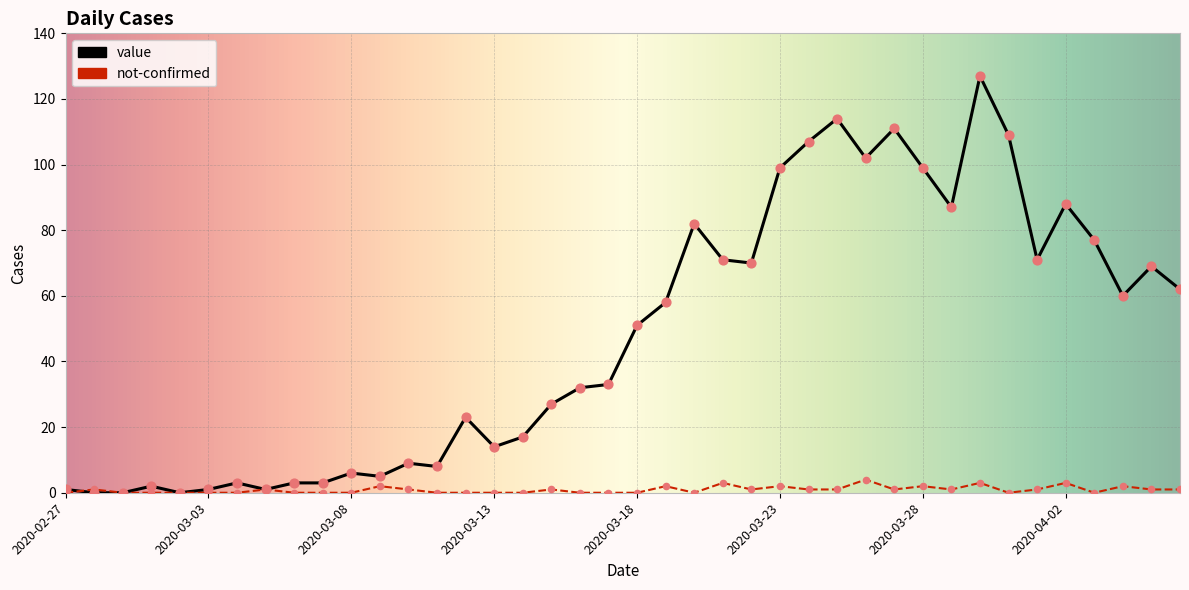

Which series has the largest range (max minus min)?

value